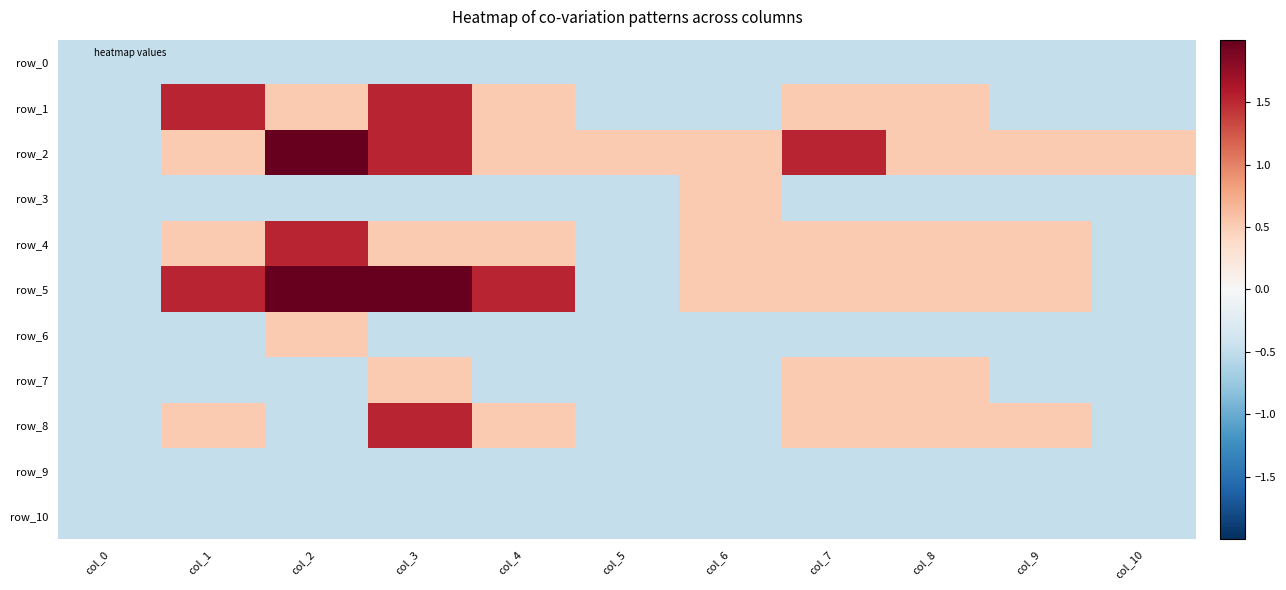

Reading left to right, extract all data points from this chart.

row_0: col_0=-0.5	col_1=-0.5	col_2=-0.5	col_3=-0.5	col_4=-0.5	col_5=-0.5	col_6=-0.5	col_7=-0.5	col_8=-0.5	col_9=-0.5	col_10=-0.5
row_1: col_0=-0.5	col_1=1.5	col_2=0.5	col_3=1.5	col_4=0.5	col_5=-0.5	col_6=-0.5	col_7=0.5	col_8=0.5	col_9=-0.5	col_10=-0.5
row_2: col_0=-0.5	col_1=0.5	col_2=2.5	col_3=1.5	col_4=0.5	col_5=0.5	col_6=0.5	col_7=1.5	col_8=0.5	col_9=0.5	col_10=0.5
row_3: col_0=-0.5	col_1=-0.5	col_2=-0.5	col_3=-0.5	col_4=-0.5	col_5=-0.5	col_6=0.5	col_7=-0.5	col_8=-0.5	col_9=-0.5	col_10=-0.5
row_4: col_0=-0.5	col_1=0.5	col_2=1.5	col_3=0.5	col_4=0.5	col_5=-0.5	col_6=0.5	col_7=0.5	col_8=0.5	col_9=0.5	col_10=-0.5
row_5: col_0=-0.5	col_1=1.5	col_2=2.5	col_3=2.5	col_4=1.5	col_5=-0.5	col_6=0.5	col_7=0.5	col_8=0.5	col_9=0.5	col_10=-0.5
row_6: col_0=-0.5	col_1=-0.5	col_2=0.5	col_3=-0.5	col_4=-0.5	col_5=-0.5	col_6=-0.5	col_7=-0.5	col_8=-0.5	col_9=-0.5	col_10=-0.5
row_7: col_0=-0.5	col_1=-0.5	col_2=-0.5	col_3=0.5	col_4=-0.5	col_5=-0.5	col_6=-0.5	col_7=0.5	col_8=0.5	col_9=-0.5	col_10=-0.5
row_8: col_0=-0.5	col_1=0.5	col_2=-0.5	col_3=1.5	col_4=0.5	col_5=-0.5	col_6=-0.5	col_7=0.5	col_8=0.5	col_9=0.5	col_10=-0.5
row_9: col_0=-0.5	col_1=-0.5	col_2=-0.5	col_3=-0.5	col_4=-0.5	col_5=-0.5	col_6=-0.5	col_7=-0.5	col_8=-0.5	col_9=-0.5	col_10=-0.5
row_10: col_0=-0.5	col_1=-0.5	col_2=-0.5	col_3=-0.5	col_4=-0.5	col_5=-0.5	col_6=-0.5	col_7=-0.5	col_8=-0.5	col_9=-0.5	col_10=-0.5